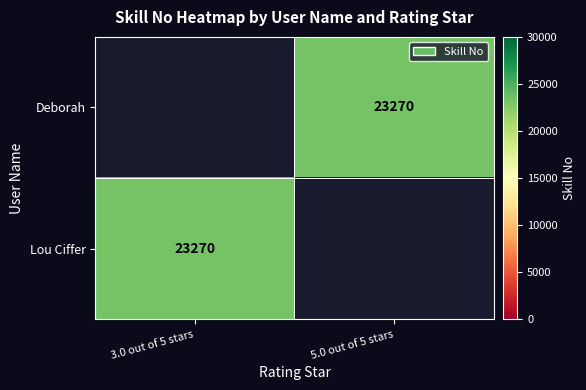

How many positive values does the Lou Ciffer series have?

1